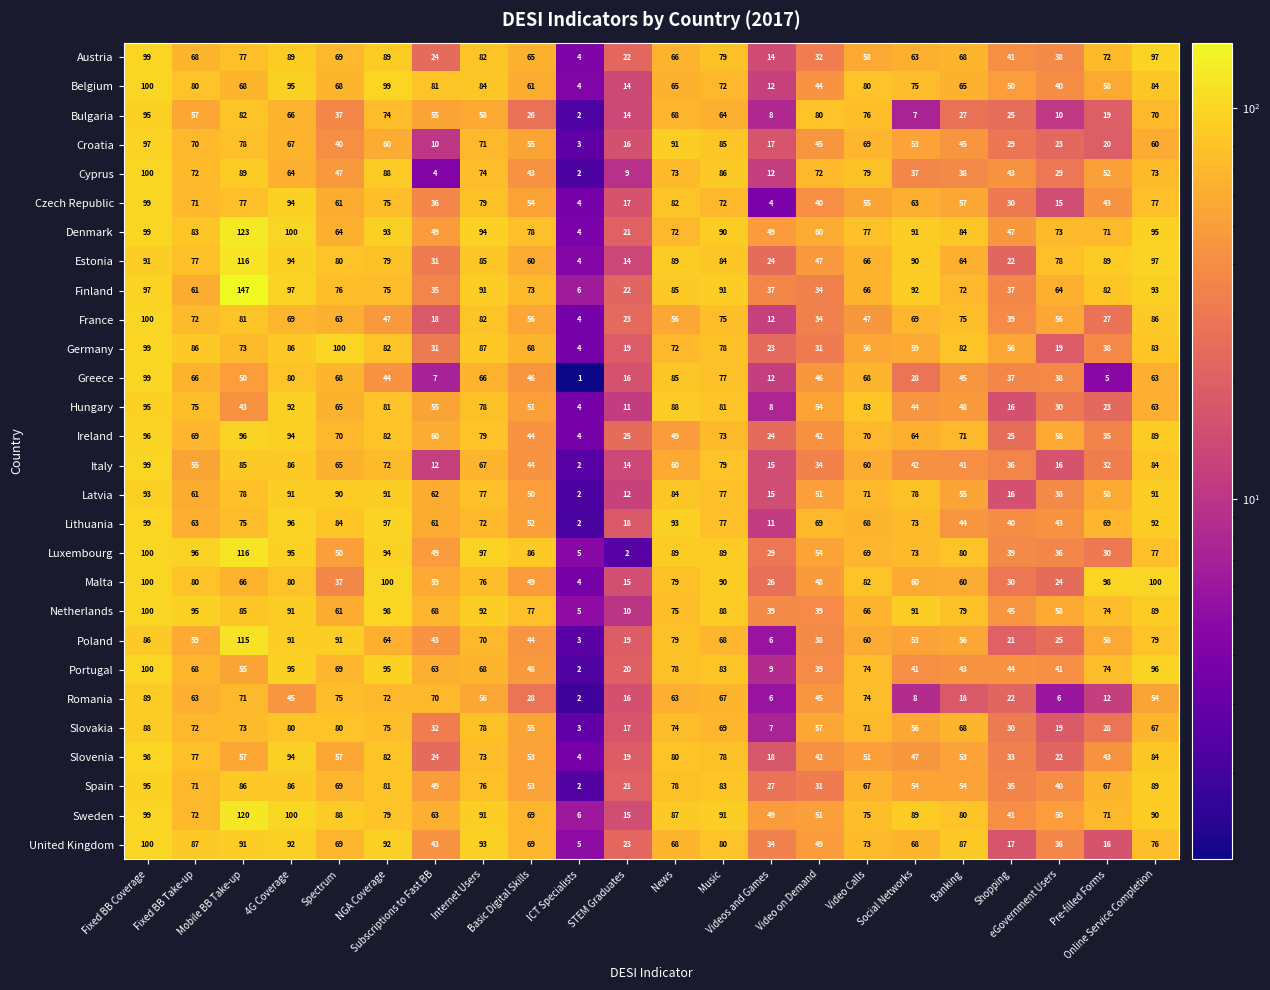

What is the difference between the maximum and second lowest values in the United Kingdom series?

84